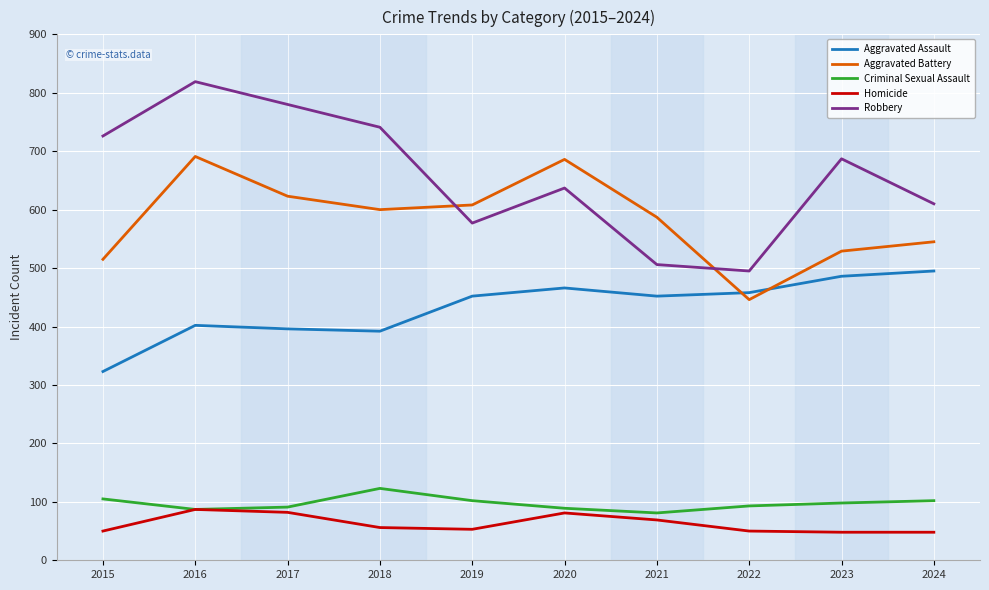

Read the Homicide value at 2017.

82